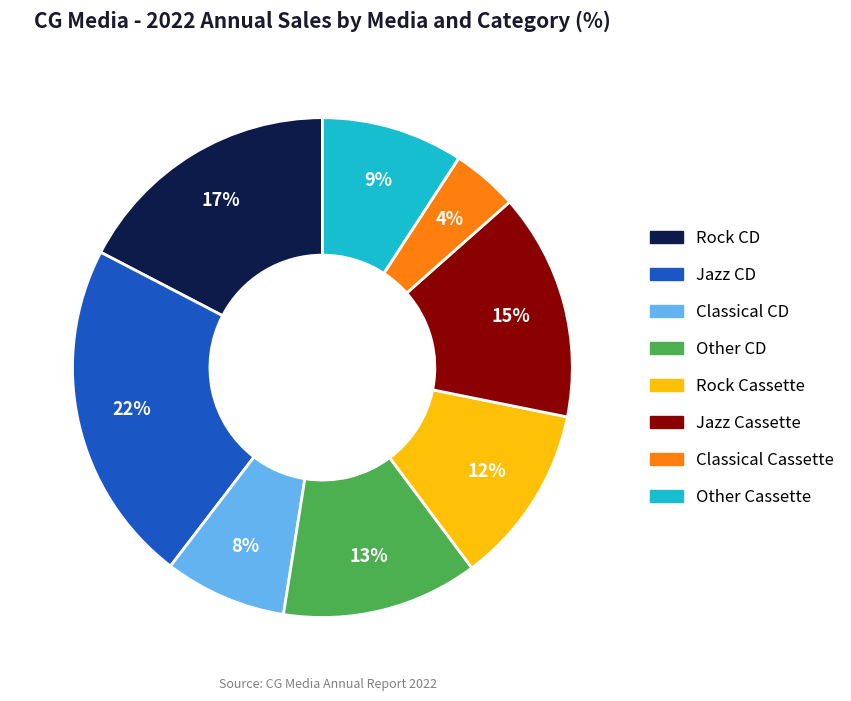

Is it true that Rock CD is 17% of the pie?

True